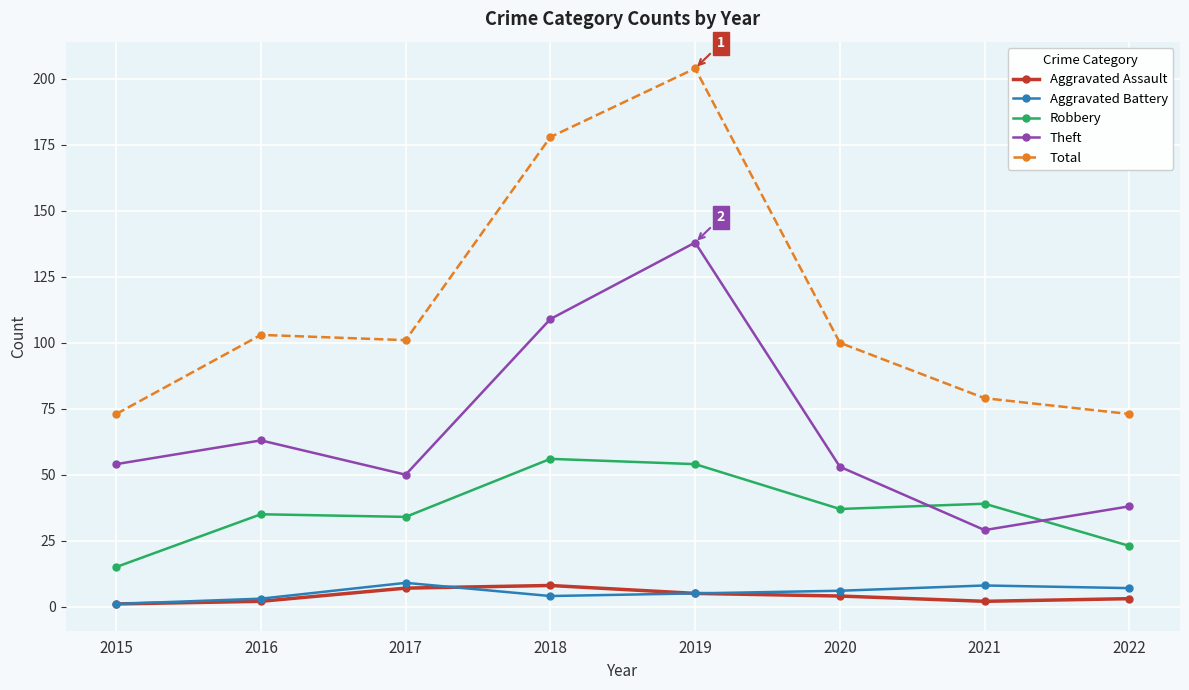

What is the difference between the highest and lowest values at 2015?

72